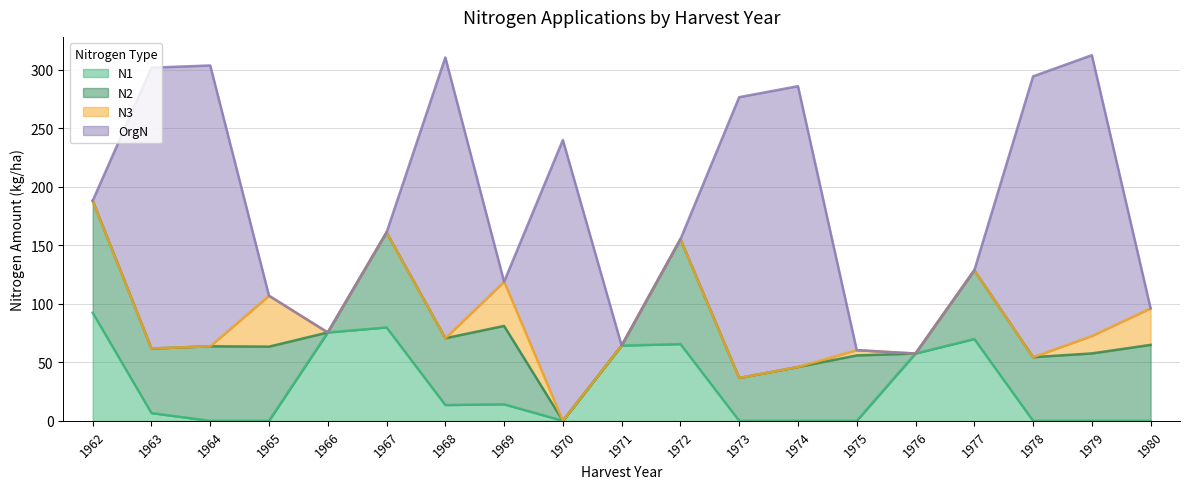

True or false: N1 has a value of 6.6 at 1963.

True